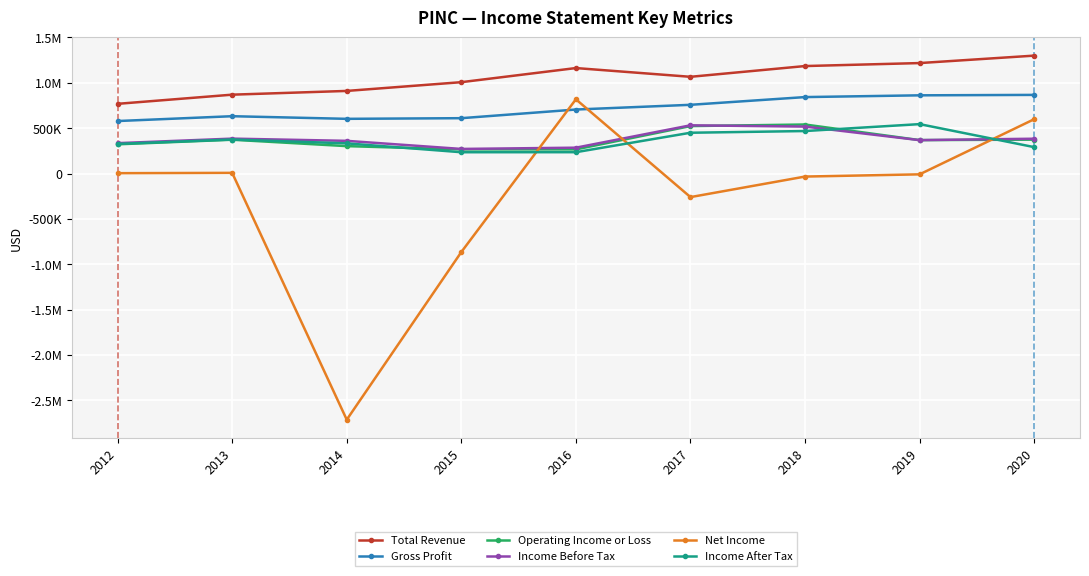

What is the smallest value displayed?

-2713300